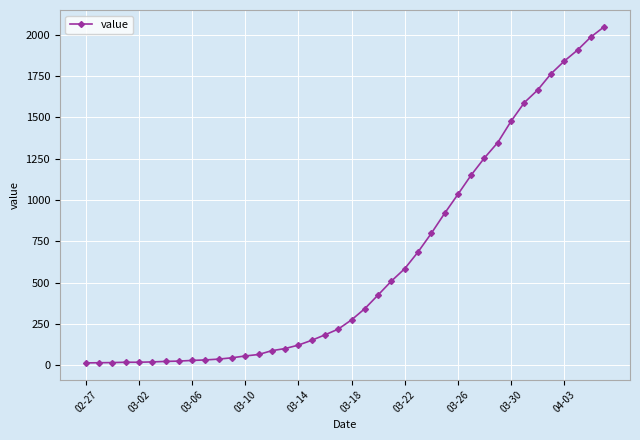

What is the greatest value displayed?

2049